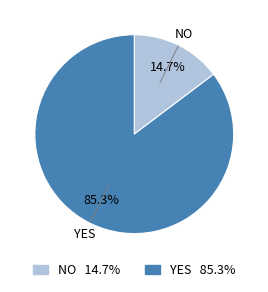

What is the majority slice?

YES 85.3%